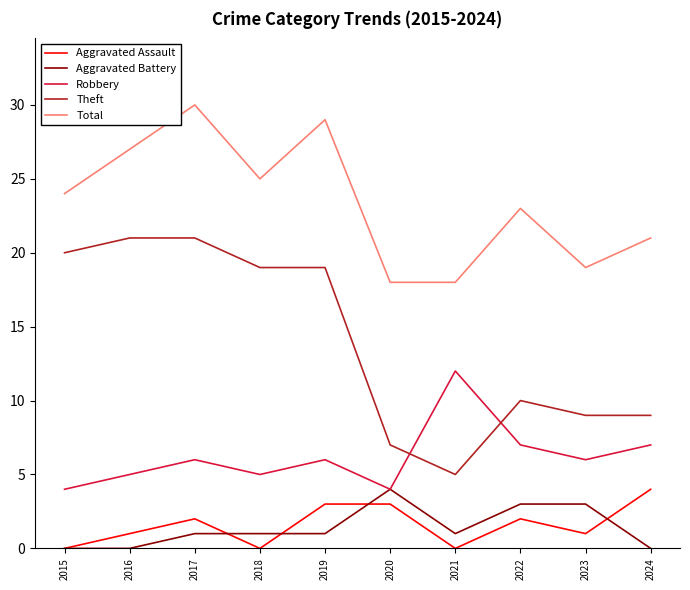

Reading left to right, extract all data points from this chart.

Aggravated Assault: 0	1	2	0	3	3	0	2	1	4
Aggravated Battery: 0	0	1	1	1	4	1	3	3	0
Robbery: 4	5	6	5	6	4	12	7	6	7
Theft: 20	21	21	19	19	7	5	10	9	9
Total: 24	27	30	25	29	18	18	23	19	21